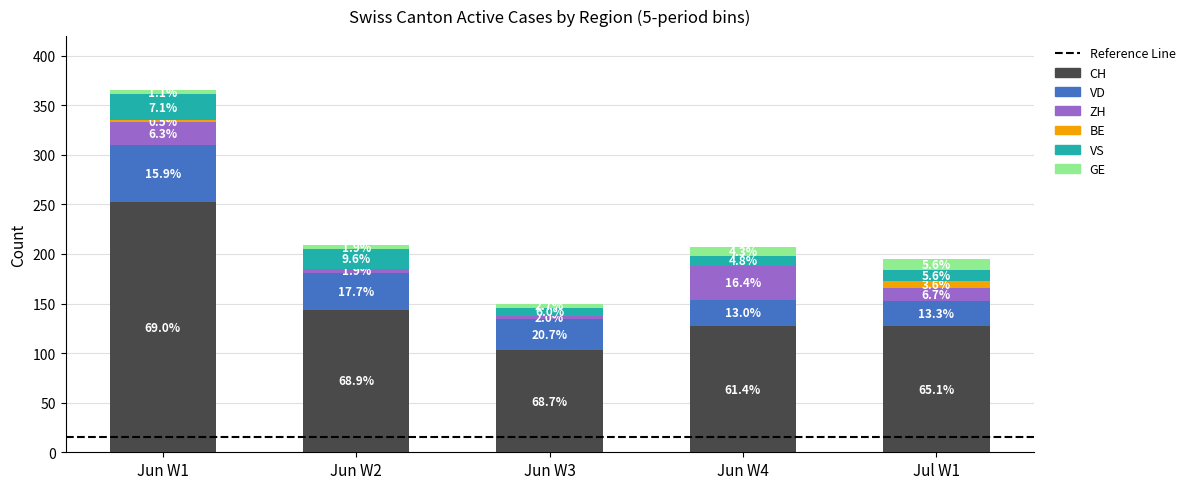

Are the bars grouped side by side (vs. stacked)?

No